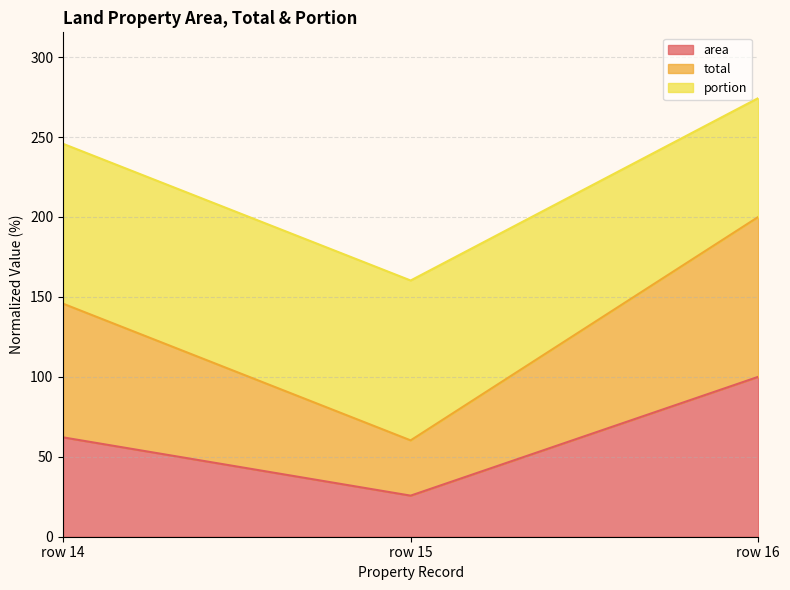

Reading left to right, list the values for the area series.

62.1	25.7	100.0